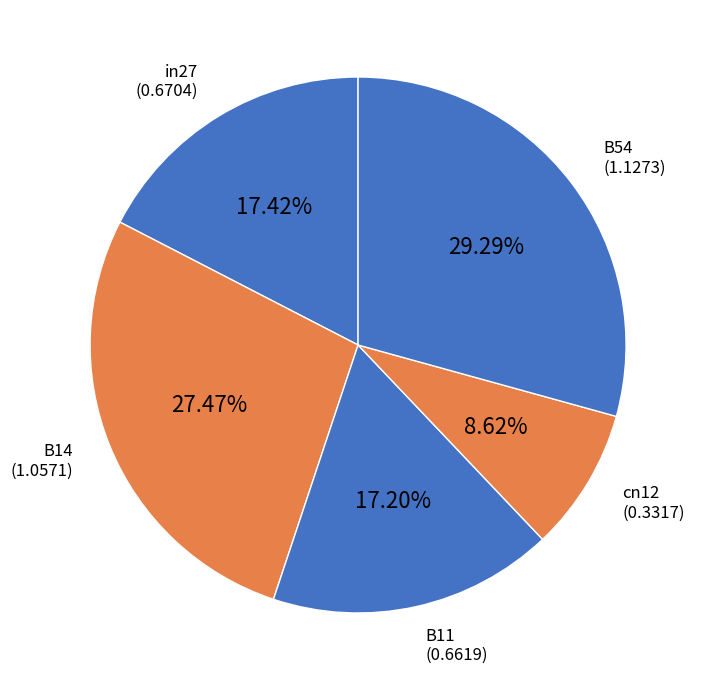

Is there any slice that represents more than half of the pie?

No